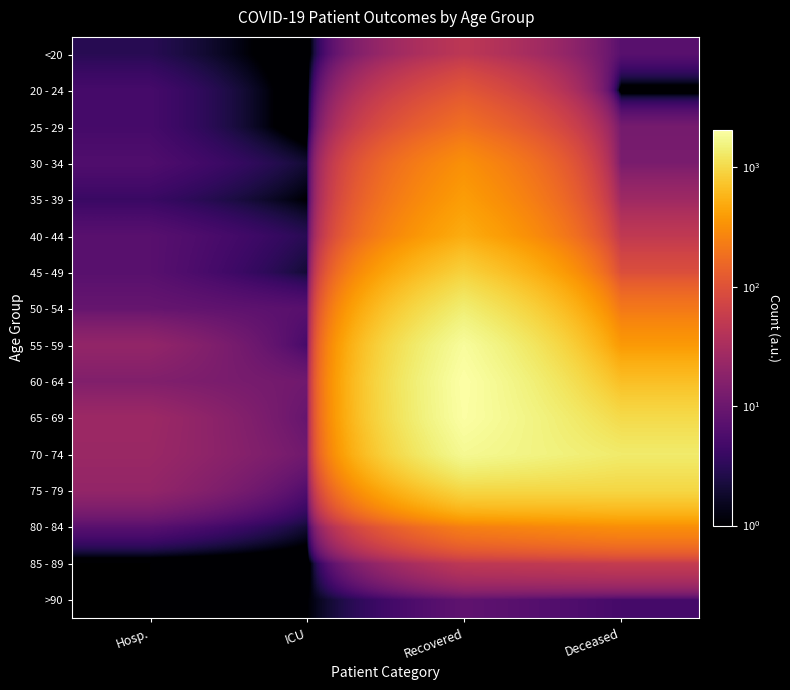

Which category has the highest value in the <20 series?

Recovered